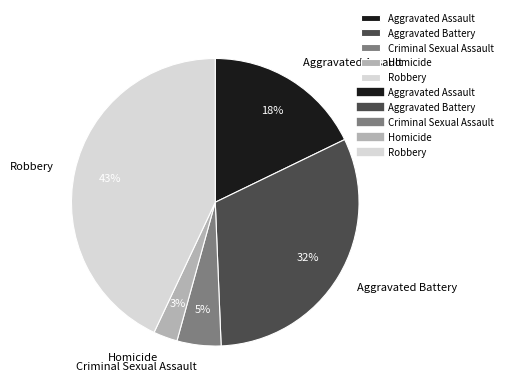

To the nearest percent, what portion does Criminal Sexual Assault represent?

5%